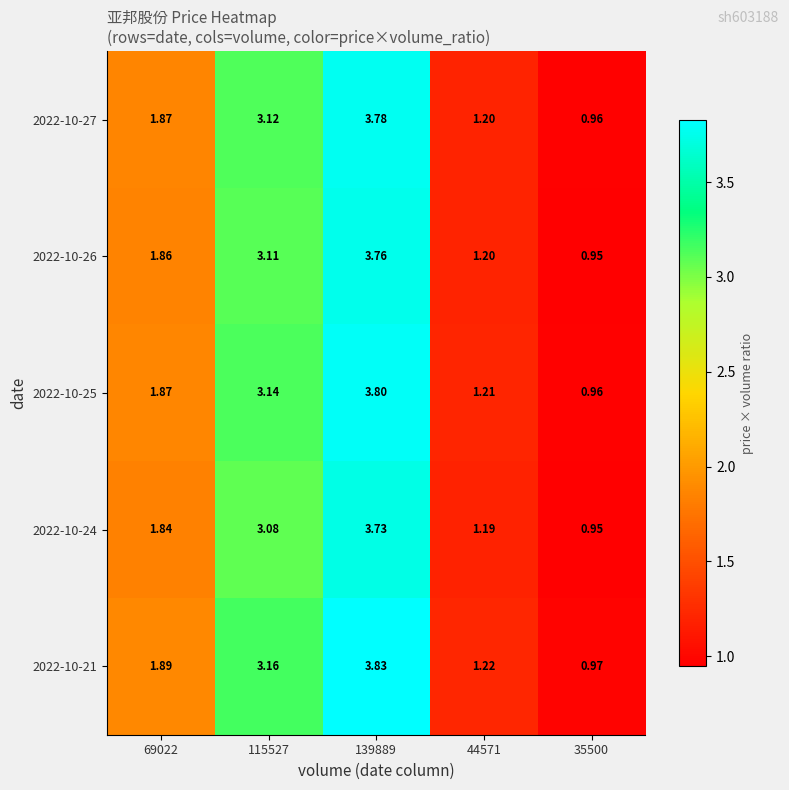

Which series has the largest total across all categories?

2022-10-21